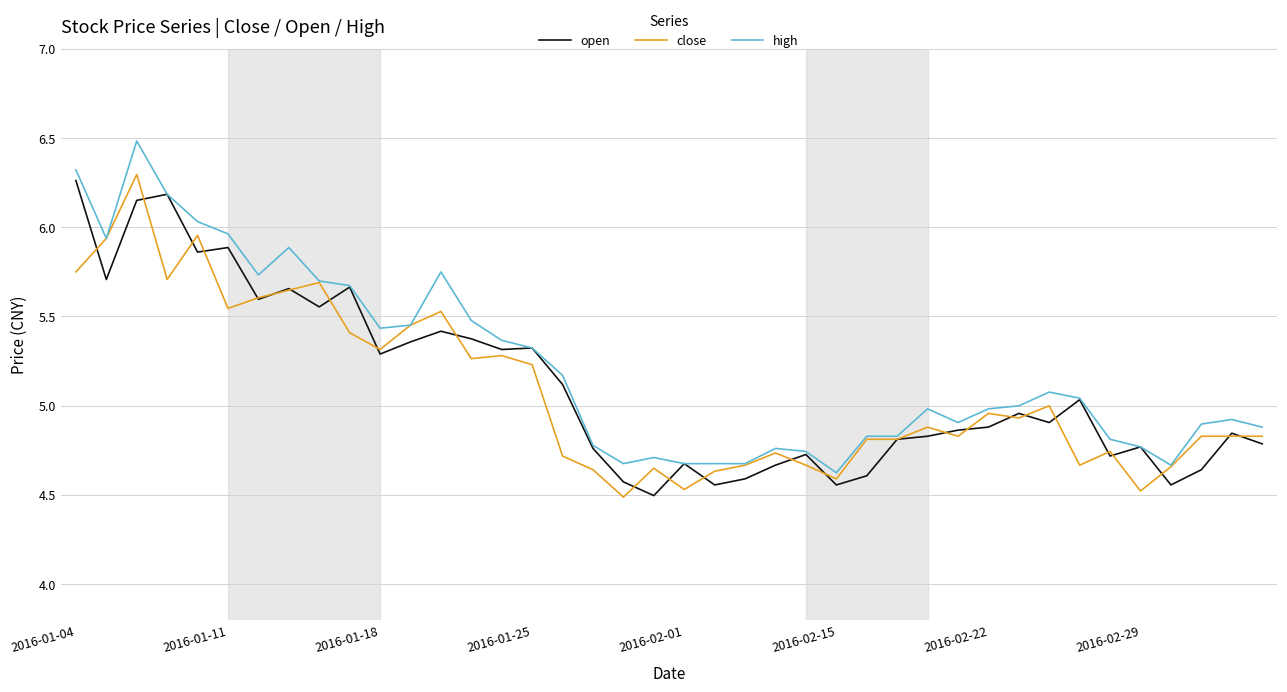

What is the lowest value of the open series?

4.5